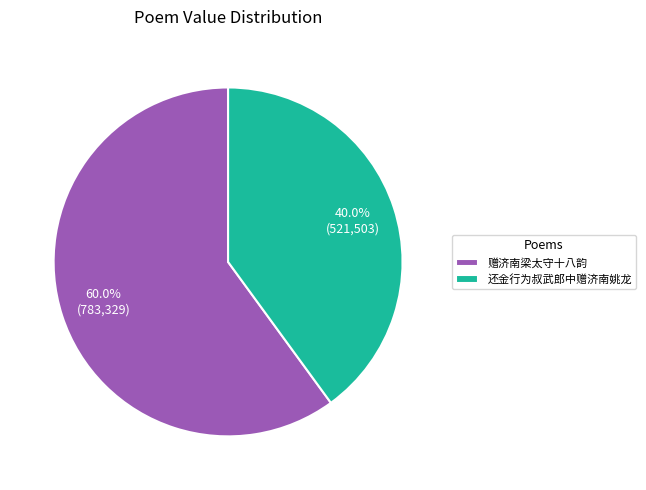

What is the ratio of the value at 赠济南梁太守十八韵 to the value at 还金行为叔武郎中赠济南姚龙?

1.5